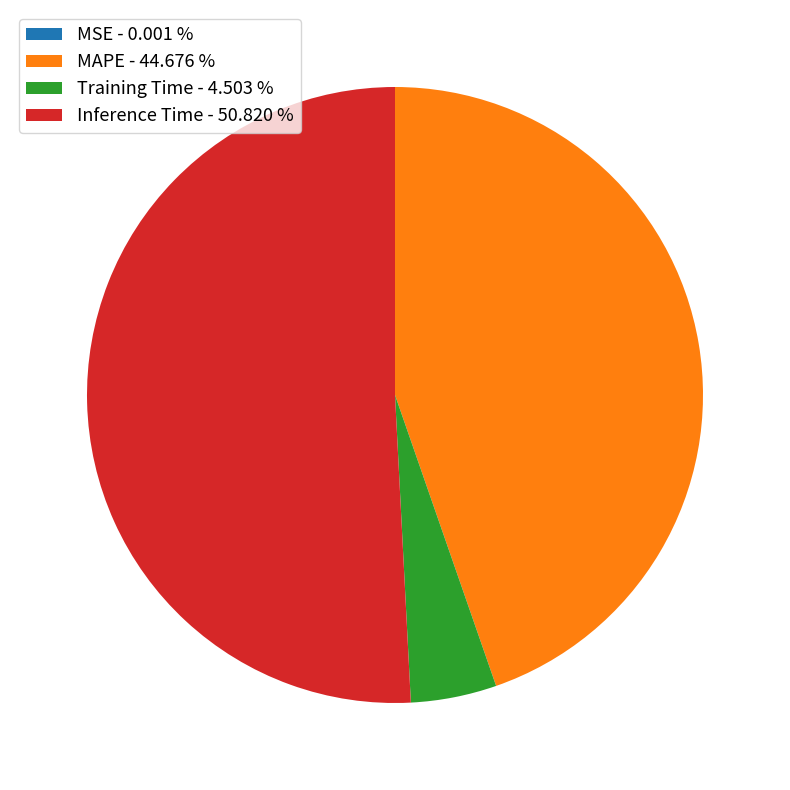

Between MAPE and Inference Time, which is larger?

Inference Time